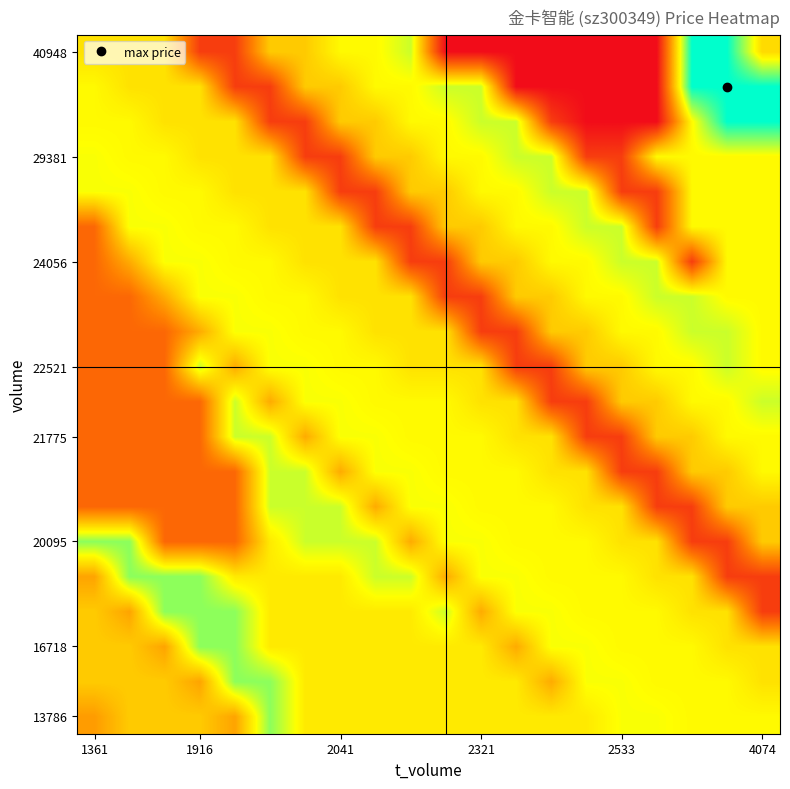

How many series are shown in this chart?

20